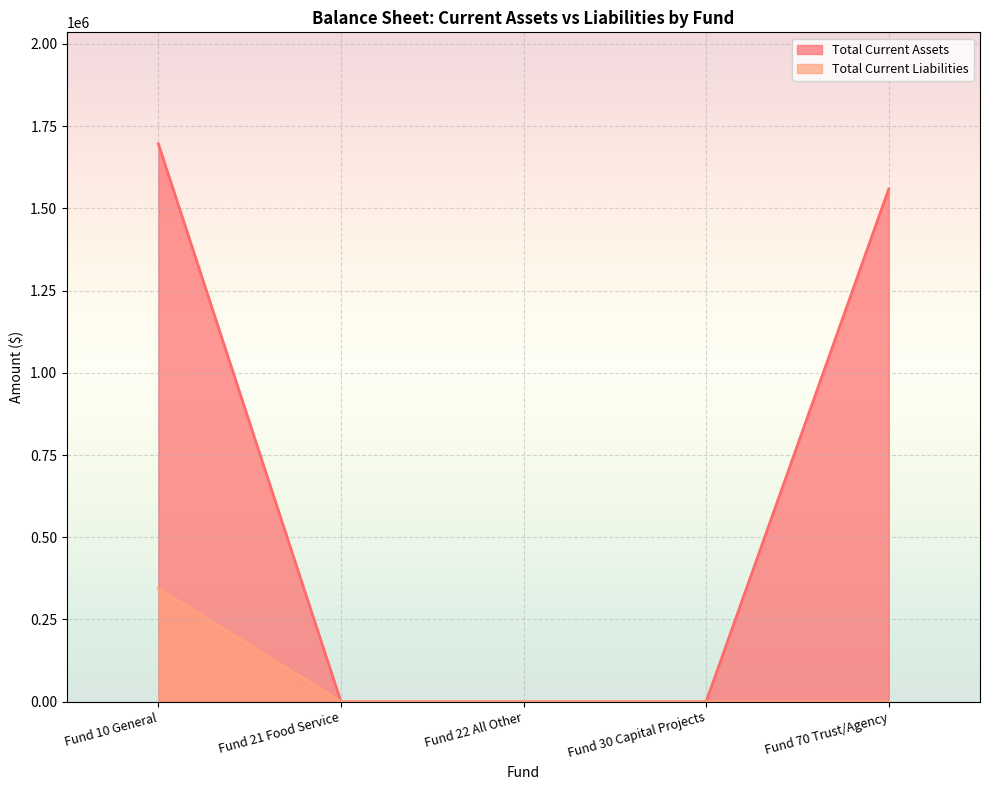

What is the difference between the highest and lowest values at Fund 70 Trust/Agency?

1558756.8